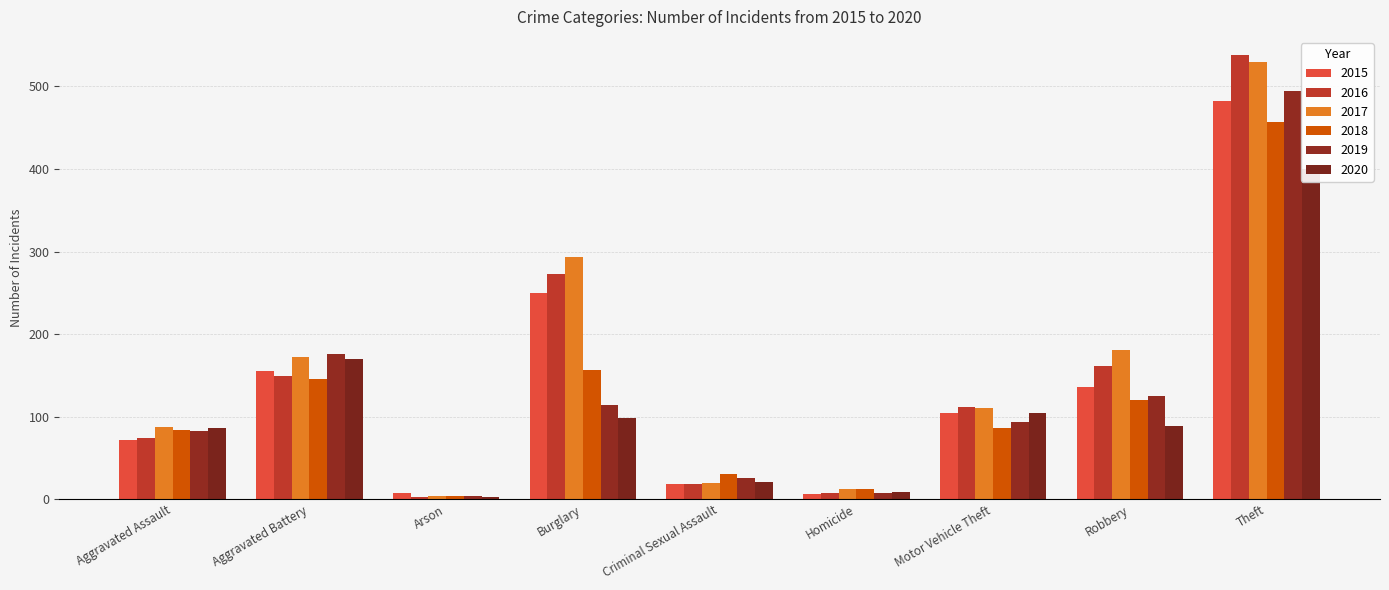

How many data points in 2020 are less than 89?

4